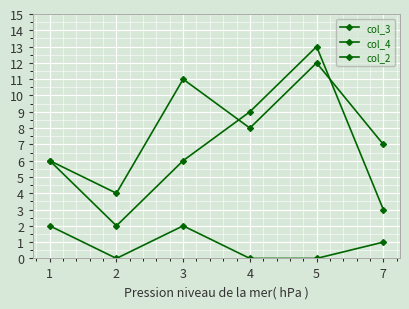

What is the difference between the maximum and minimum values in the col_2 series?

2